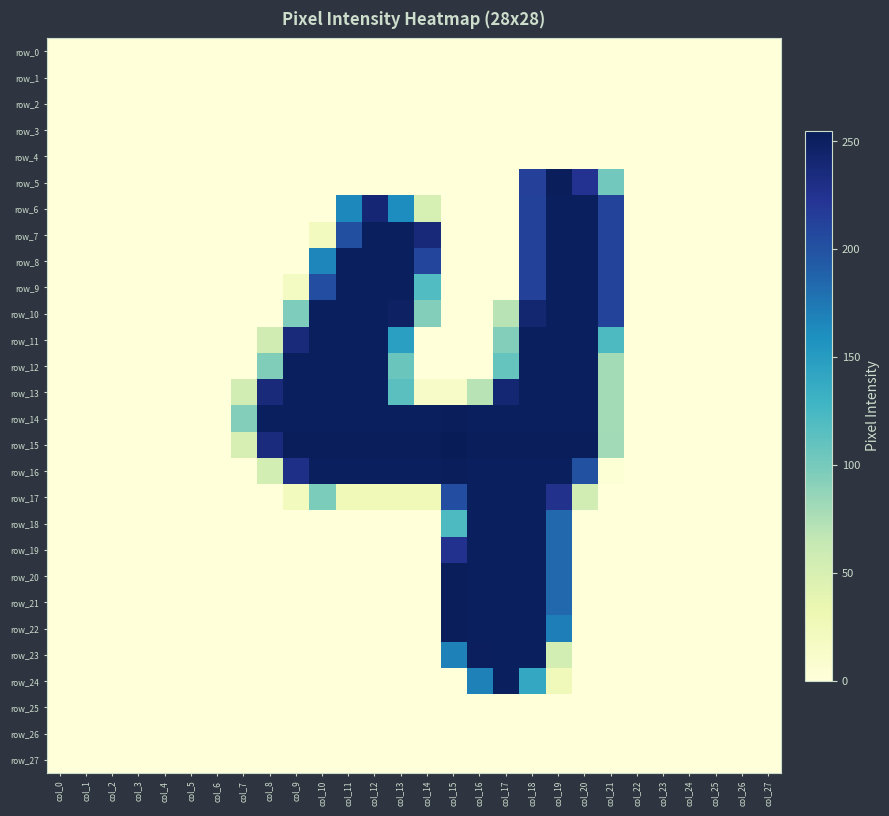

True or false: row_25 has a value of 0 at col_18.

True